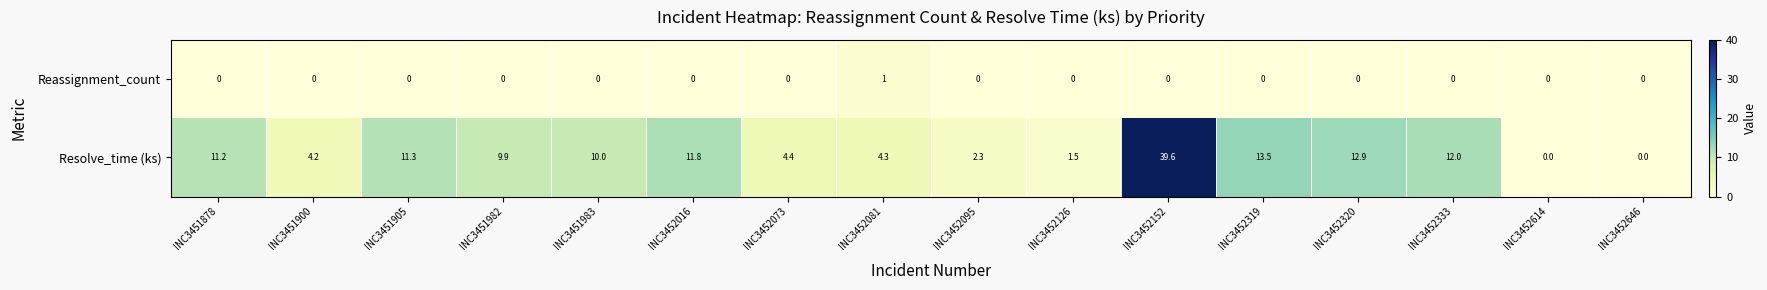

At how many categories does at least one series exceed 28?

1